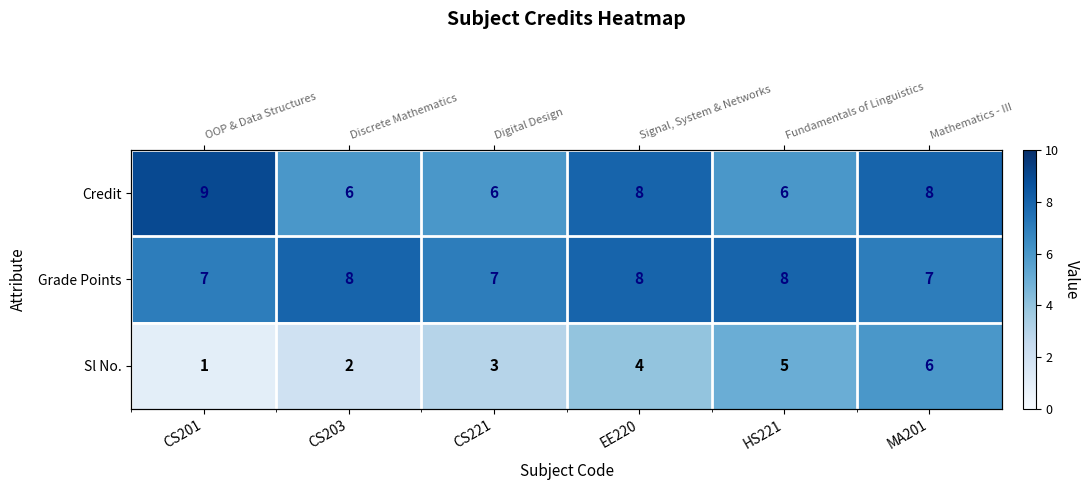

What value does the Credit series have at CS203?

6